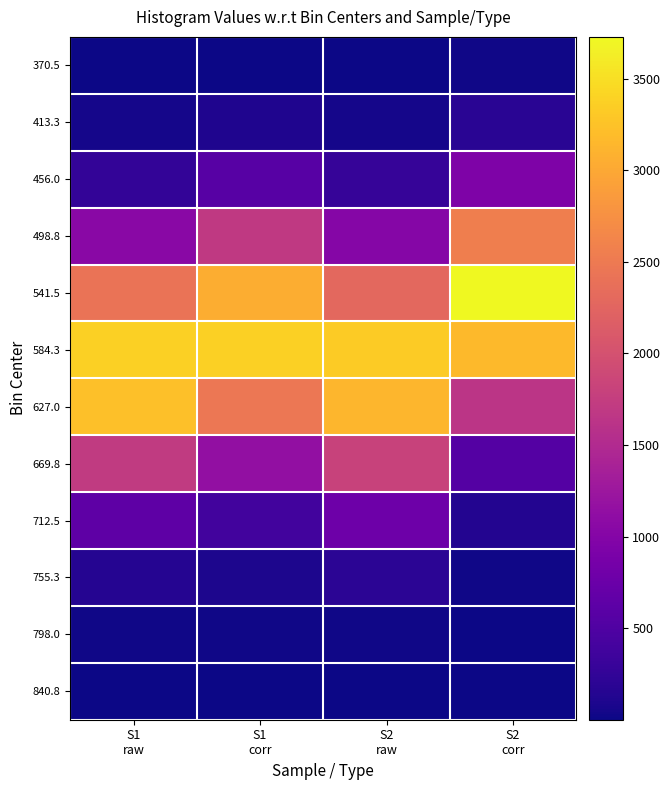

Which has a higher value, S1
corr or S2
raw?

S1
corr